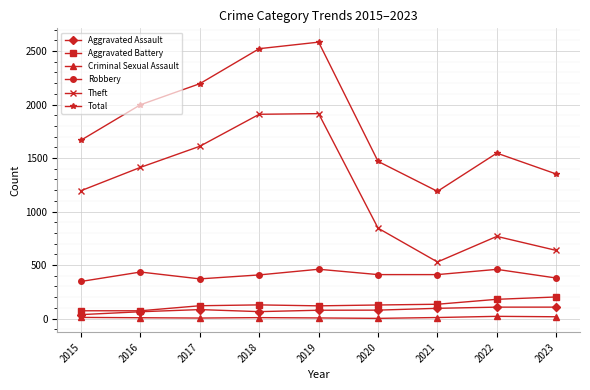

The value of Theft at 2016 is 1413. True or false?

True